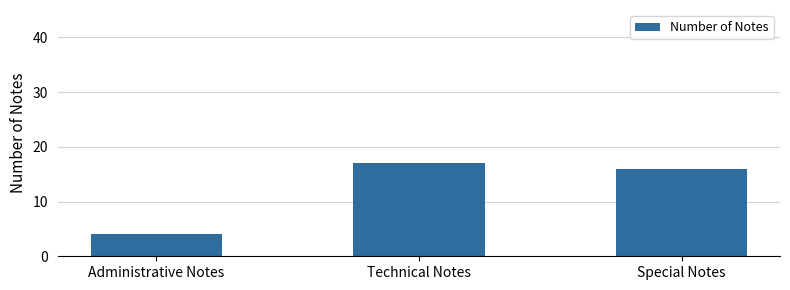

What position from the left is Special Notes?

3